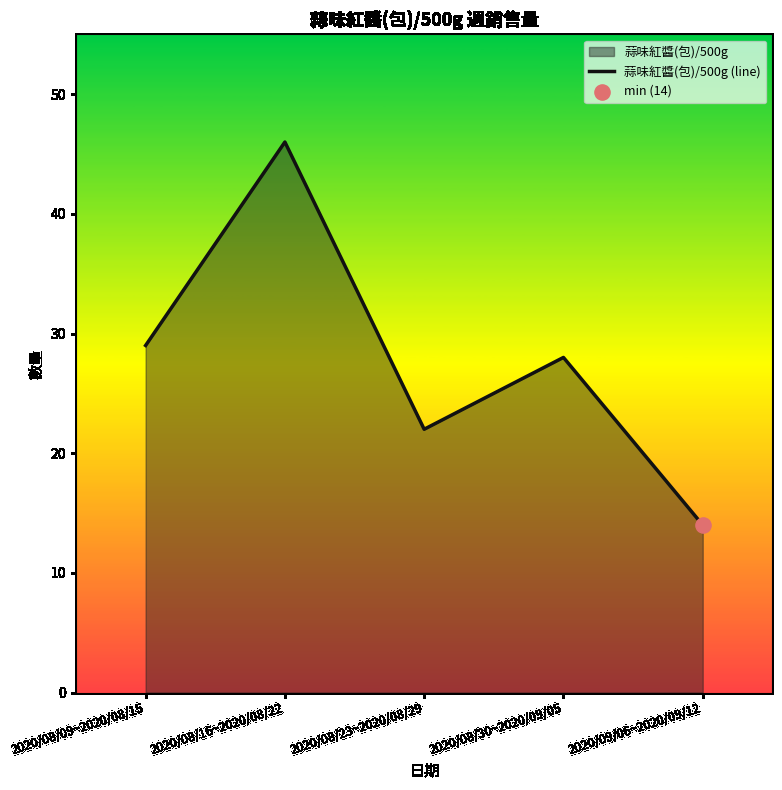

Between 2020/08/09~2020/08/15 and 2020/09/06~2020/09/12, which is larger?

2020/08/09~2020/08/15